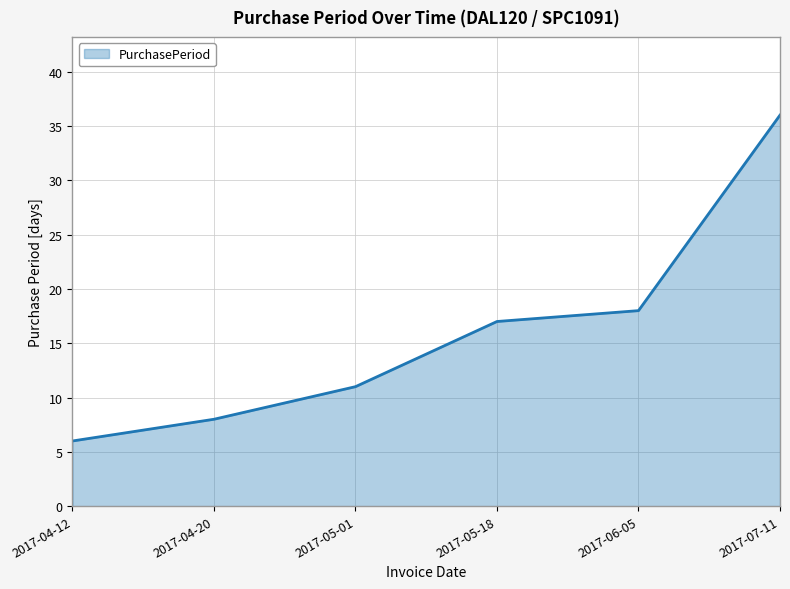

True or false: the data shows 36 at 2017-07-11.

True